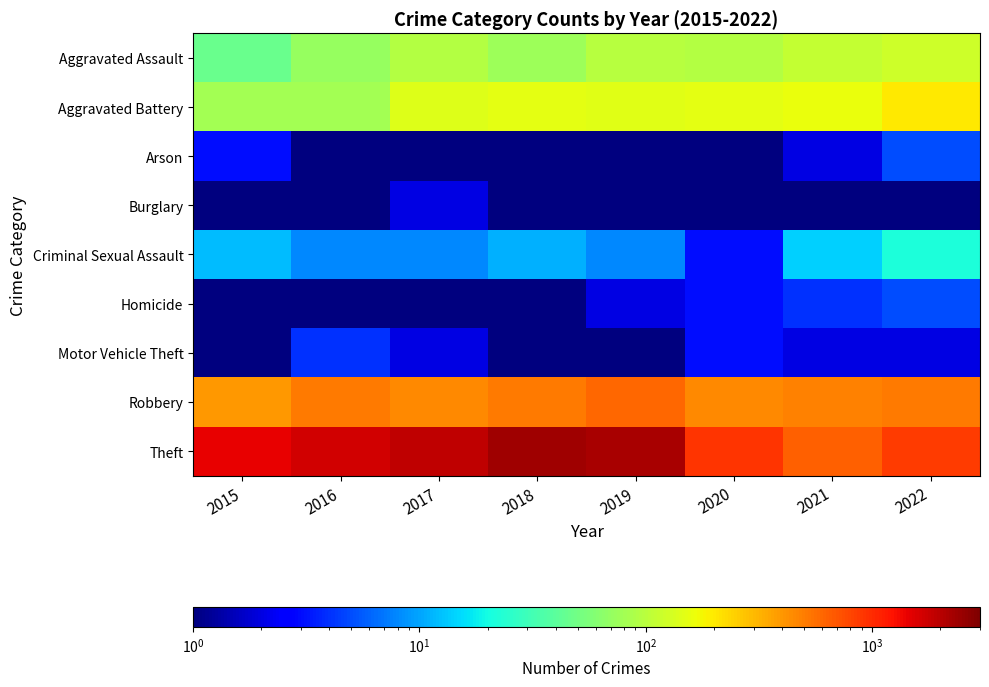

Reading left to right, transcribe all the data shown in this chart.

Aggravated Assault: 2015=46.0	2016=71.0	2017=95.0	2018=77.0	2019=98.0	2020=94.0	2021=110.0	2022=121.0
Aggravated Battery: 2015=82.0	2016=82.0	2017=142.0	2018=152.0	2019=148.0	2020=150.0	2021=163.0	2022=202.0
Arson: 2015=3.0	2016=0.5	2017=0.5	2018=1.0	2019=1.0	2020=1.0	2021=2.0	2022=5.0
Burglary: 2015=0.5	2016=0.5	2017=2.0	2018=0.5	2019=1.0	2020=0.5	2021=1.0	2022=0.5
Criminal Sexual Assault: 2015=12.0	2016=8.0	2017=8.0	2018=11.0	2019=8.0	2020=3.0	2021=14.0	2022=22.0
Homicide: 2015=0.5	2016=1.0	2017=1.0	2018=1.0	2019=2.0	2020=3.0	2021=4.0	2022=5.0
Motor Vehicle Theft: 2015=1.0	2016=4.0	2017=2.0	2018=1.0	2019=1.0	2020=3.0	2021=2.0	2022=2.0
Robbery: 2015=395.0	2016=510.0	2017=446.0	2018=519.0	2019=591.0	2020=450.0	2021=484.0	2022=520.0
Theft: 2015=1429.0	2016=1676.0	2017=1896.0	2018=2341.0	2019=2230.0	2020=930.0	2021=642.0	2022=880.0